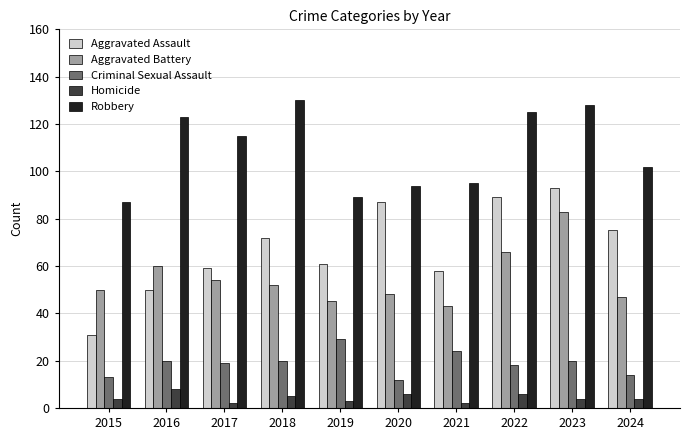

What is the spread (max minus min) of values at 2019?

86